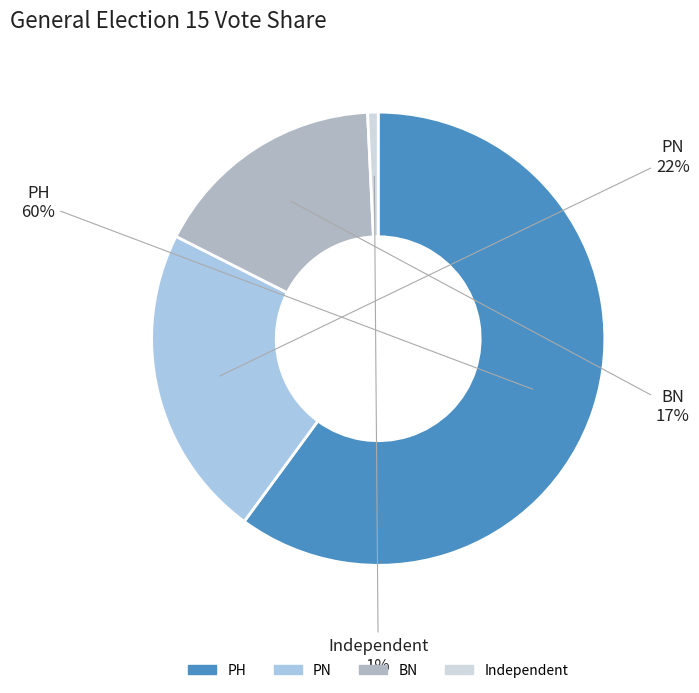

Is it true that Independent is 11% of the pie?

False